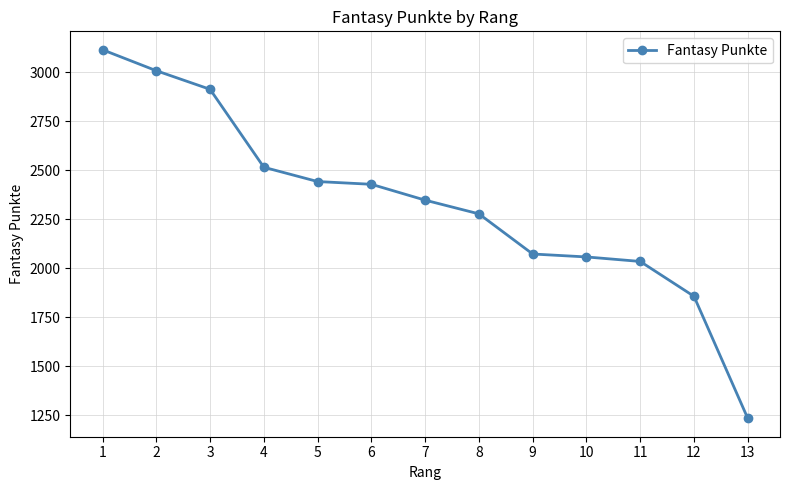

What is the sum of the values at 12 and 3?

4771